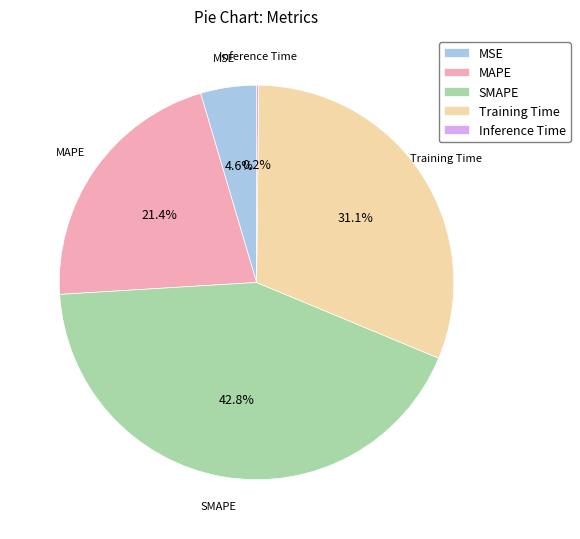

Which category has the biggest portion of the pie?

SMAPE